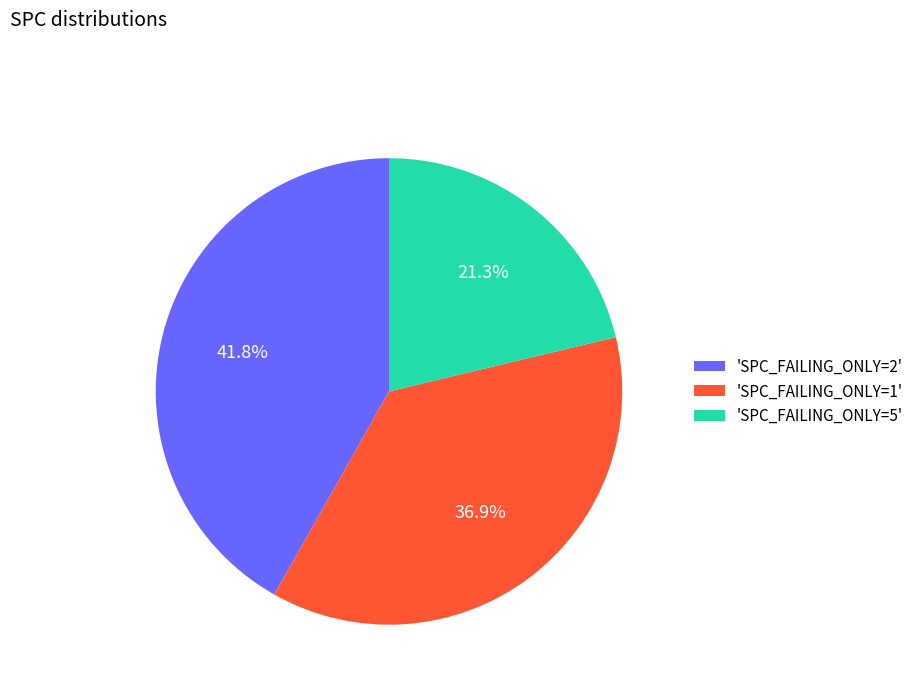

Do 'SPC_FAILING_ONLY=1' and 'SPC_FAILING_ONLY=2' together represent more than half of the pie?

Yes